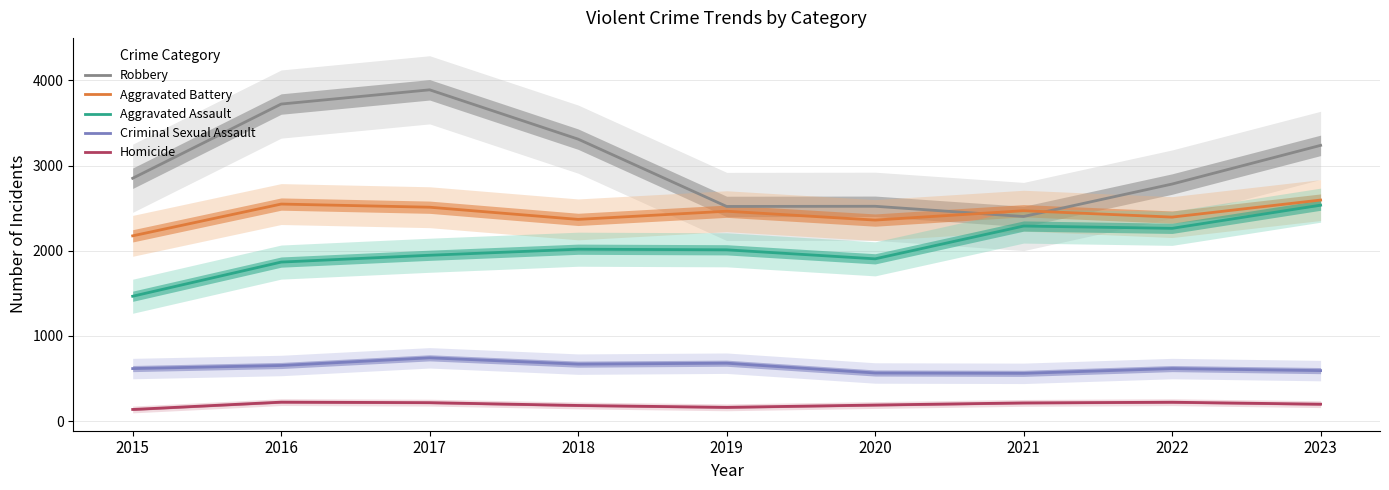

Does the chart display data point markers on the line(s)?

No